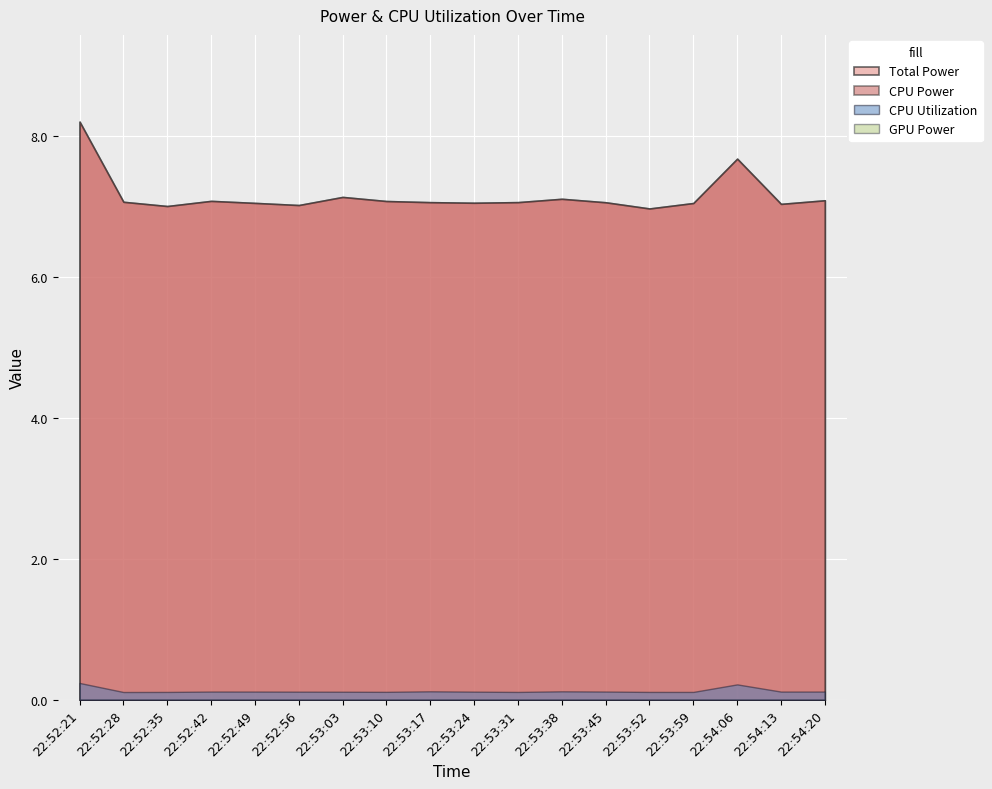

True or false: GPU Power and Total Power cross at least once.

False